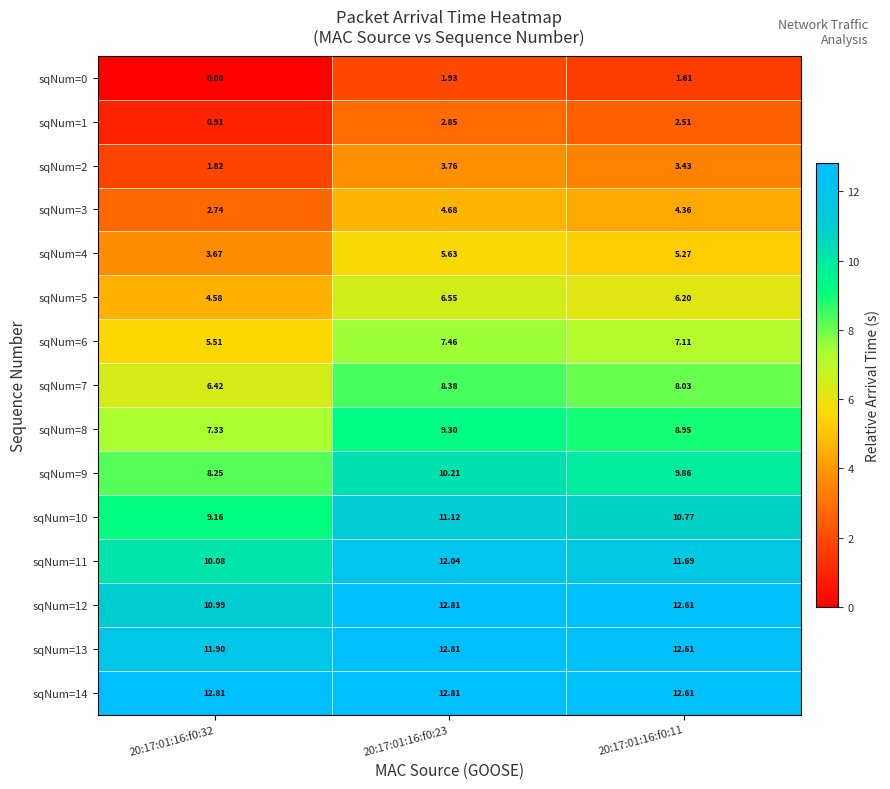

Is the value of sqNum=14 at 20:17:01:16:f0:32 greater than the value of sqNum=7 at 20:17:01:16:f0:32?

Yes